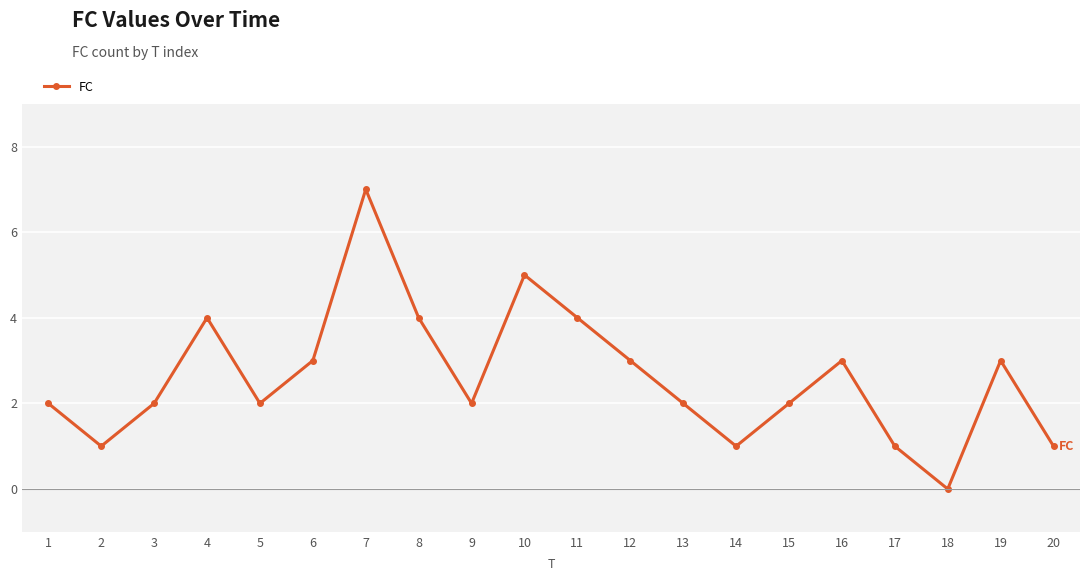

How many values are between 2 and 4?

13